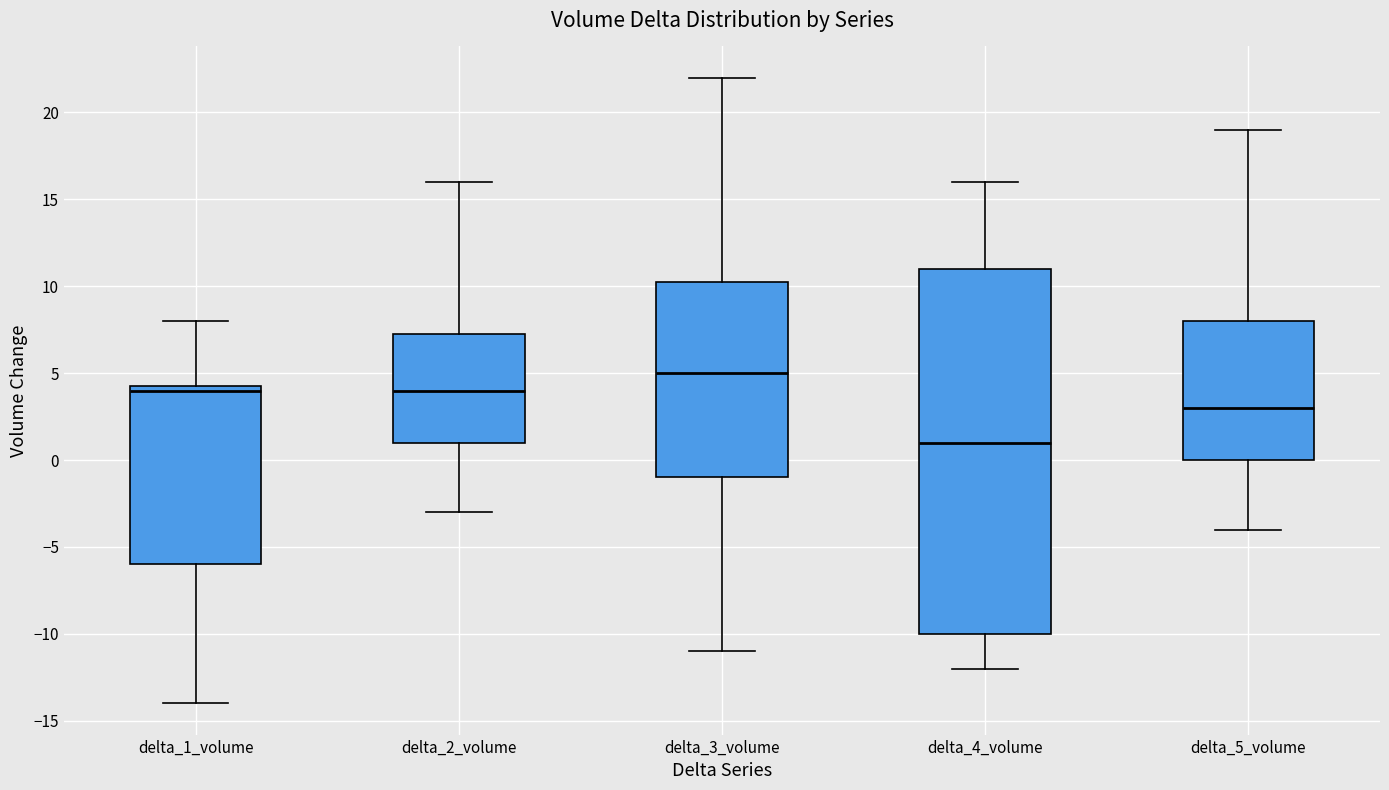

Comparing the boxes themselves (not the whiskers), which one is the tallest?

delta_4_volume